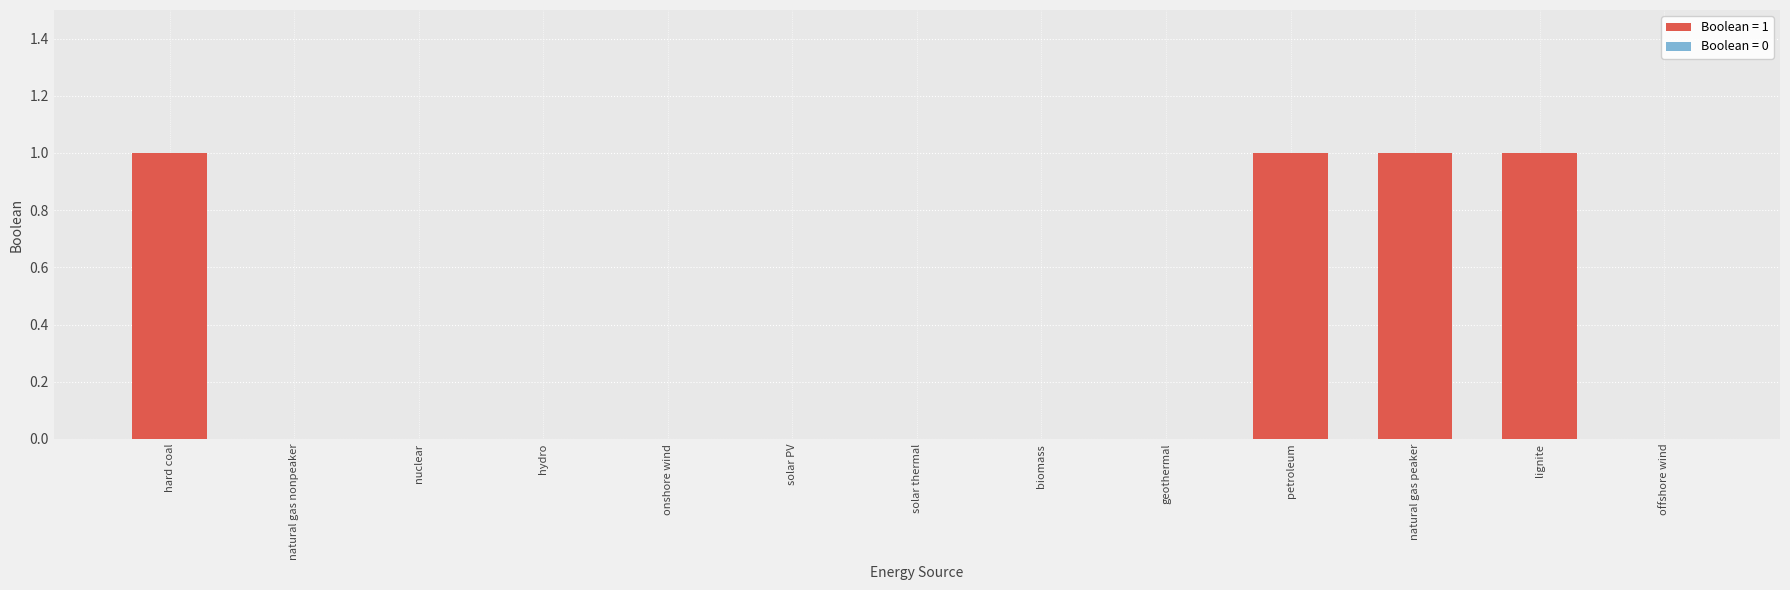

Between hard coal and solar thermal, which is larger?

hard coal